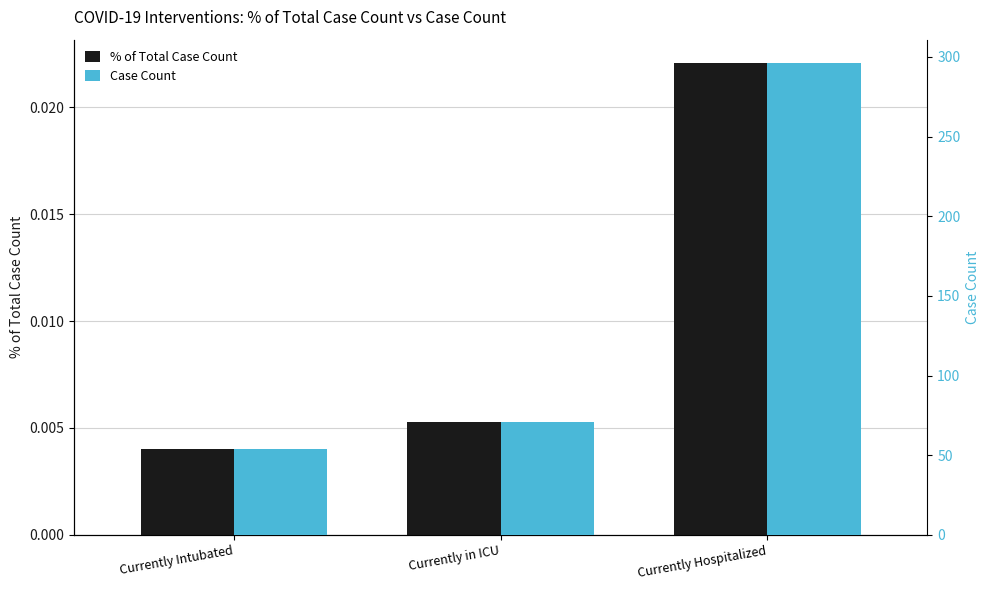

The value of % of Total Case Count at Currently Intubated is 0.0. True or false?

True